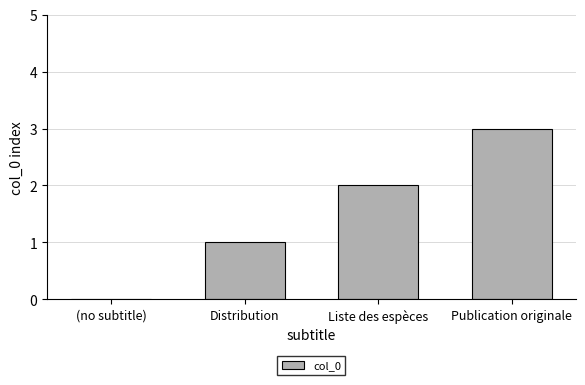

How many positive values are there?

3